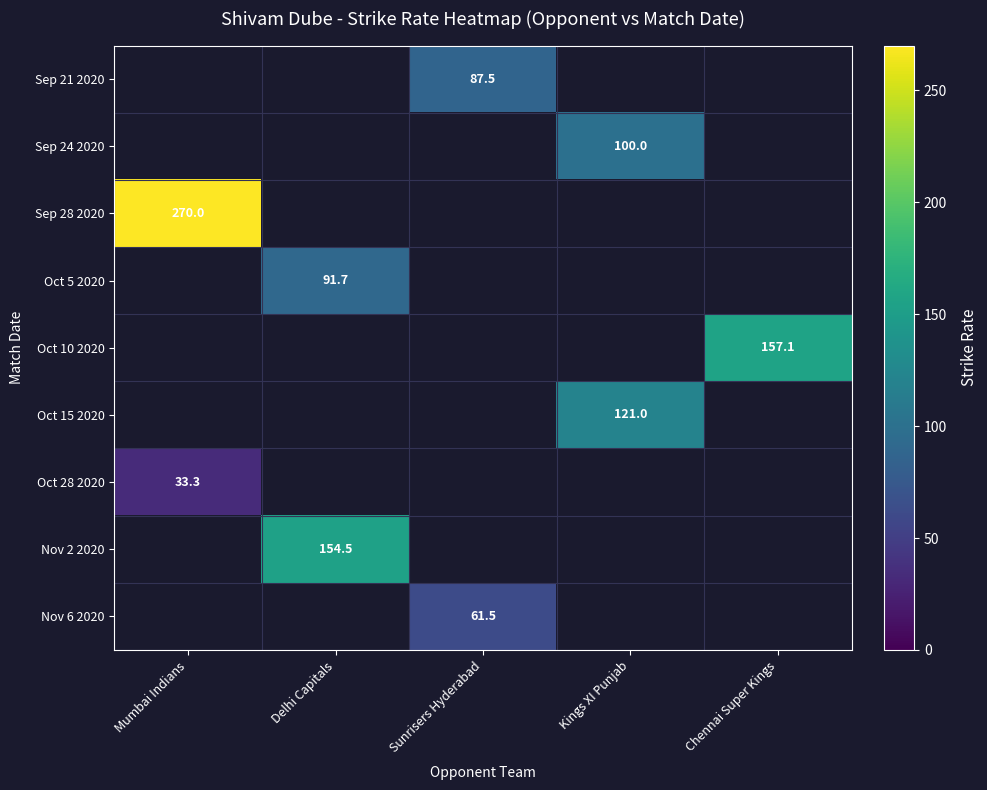

The value of Nov 6 2020 at Sunrisers Hyderabad is 61.5. True or false?

True